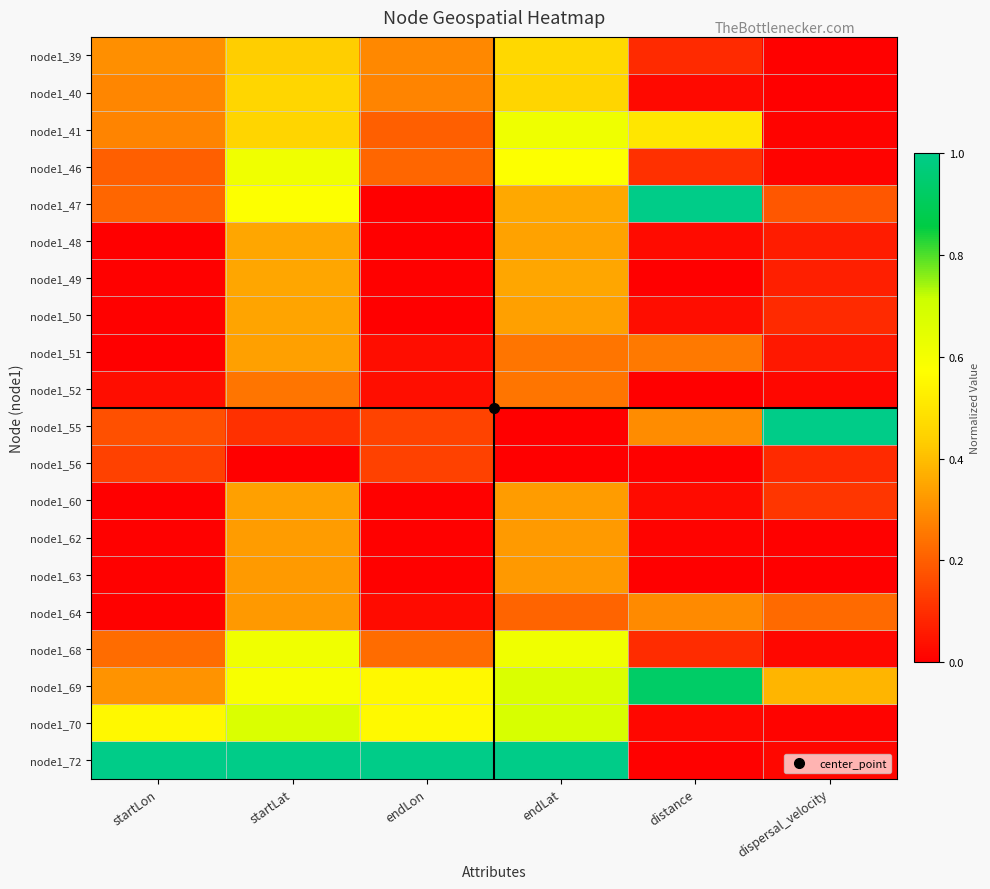

At which category is the sum across all series the highest?

startLat